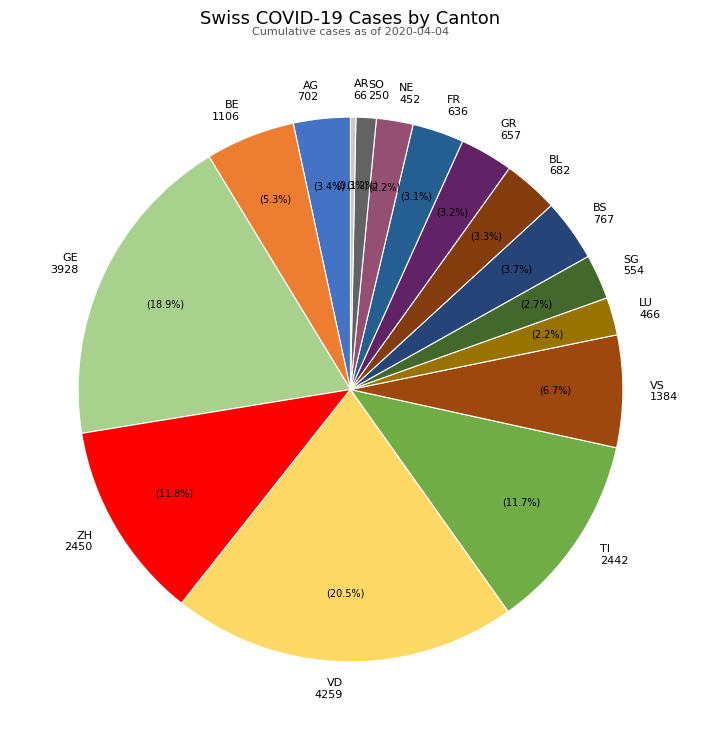

Does TI 2442 account for over 50% of the chart?

No